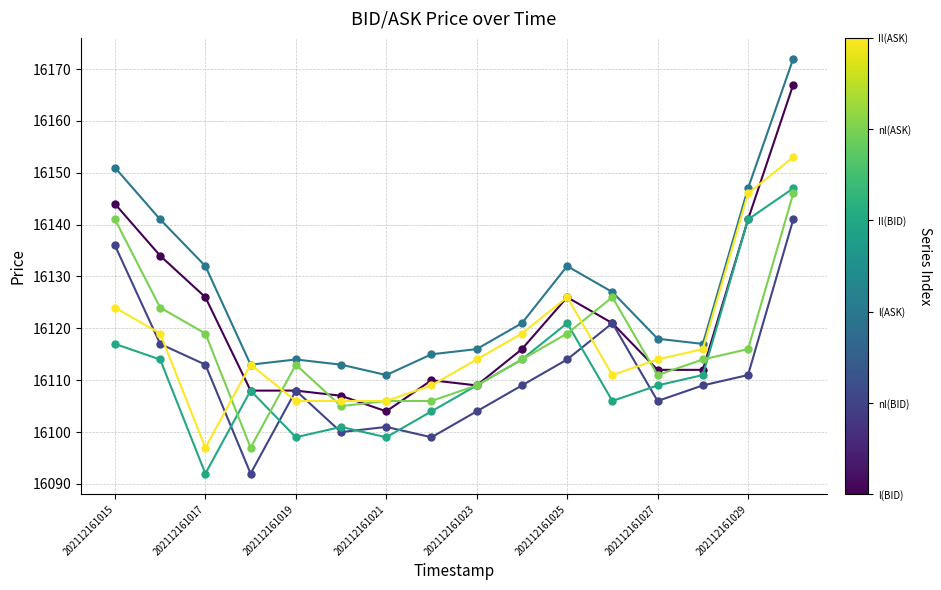

What is the greatest value displayed?

16172